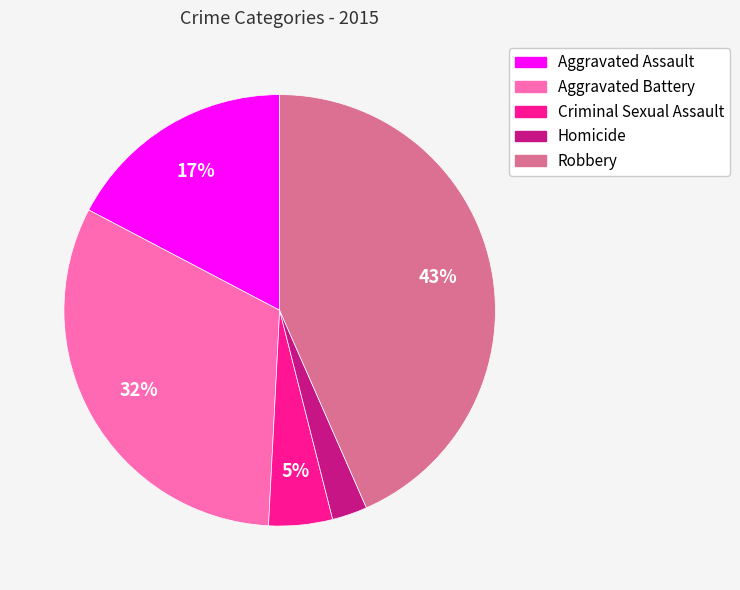

How many slices are in this pie chart?

5